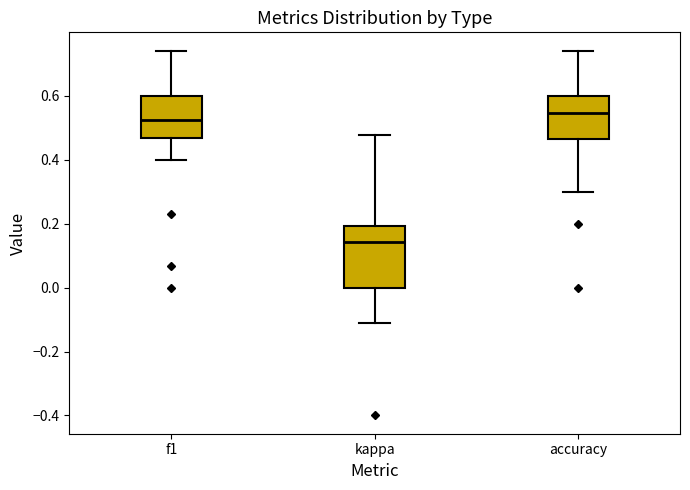

Which box is the tallest, from its lower edge to its upper edge?

kappa